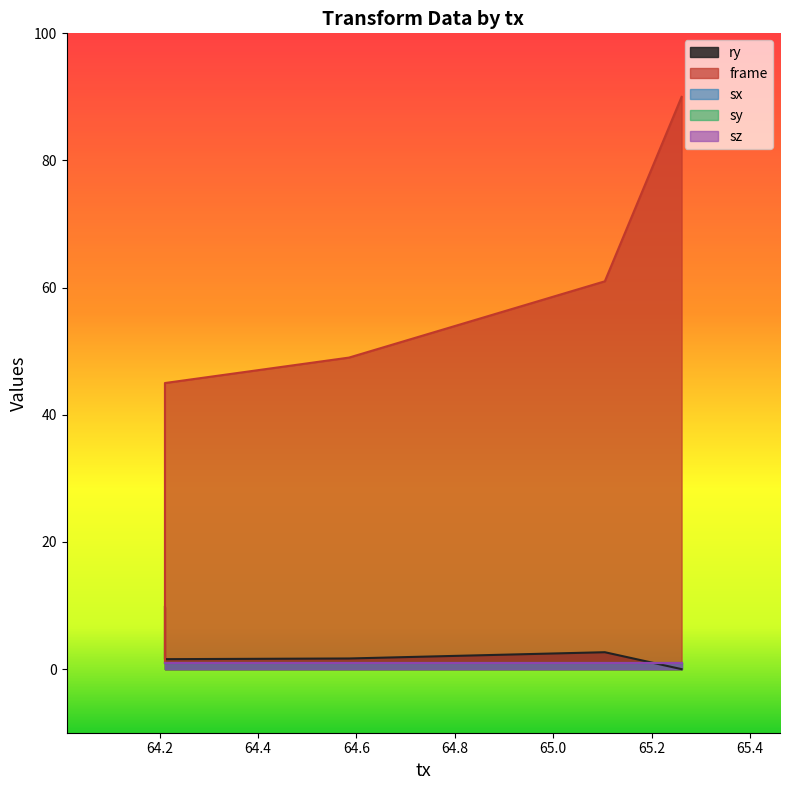

The sy series shows 1.0 at 64.585. True or false?

True